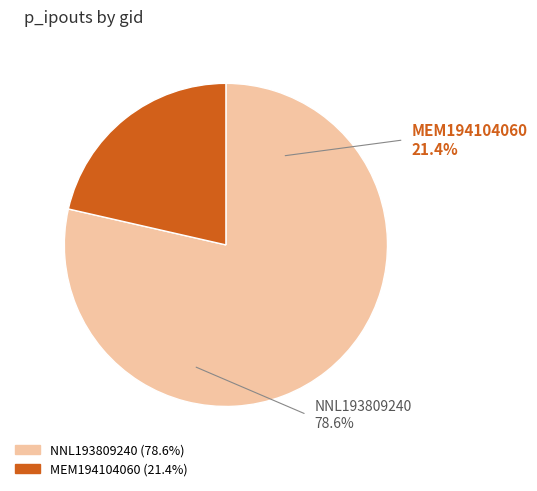

Which slice is the largest?

NNL193809240